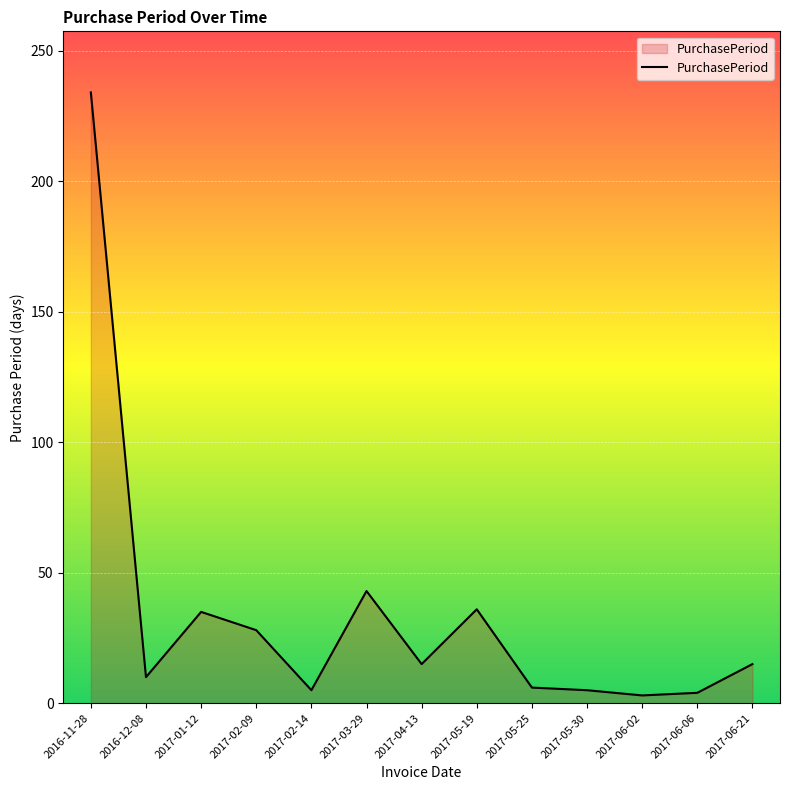

Is it true that the value at 2017-06-21 is 24?

False